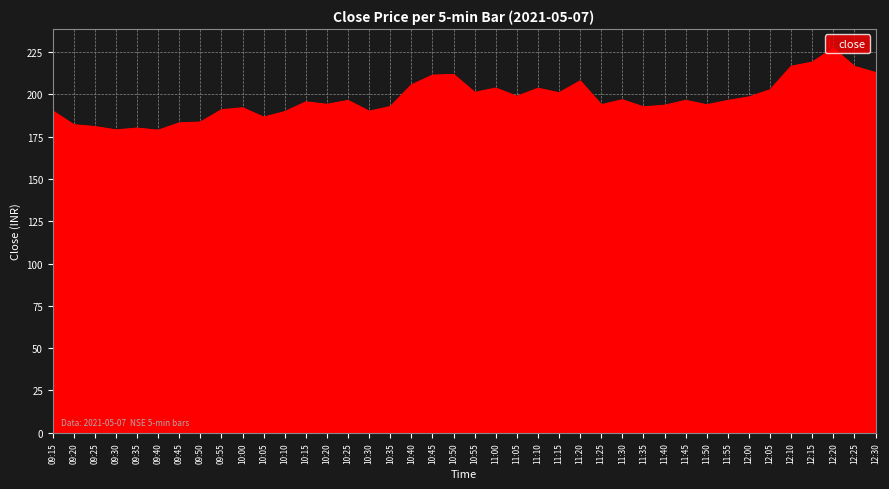

What is the change in value from 10:25 to 12:05?

+6.3